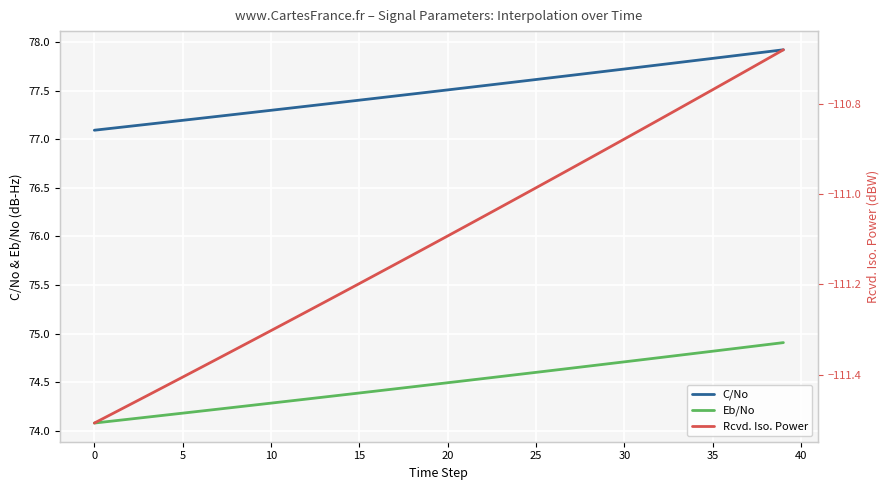

True or false: Eb/No and C/No intersect in this chart.

False